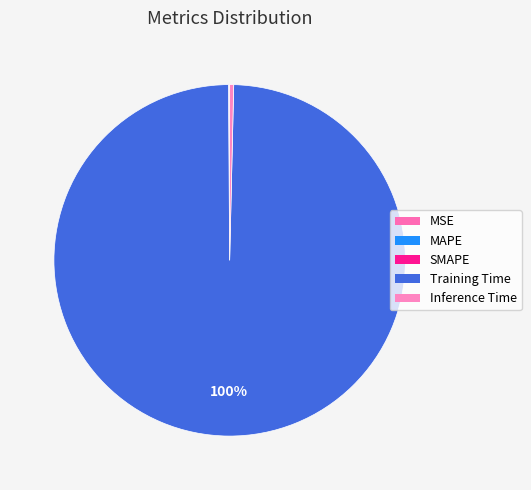

Rank the categories by value from lowest to highest.

MSE, MAPE, SMAPE, Inference Time, Training Time